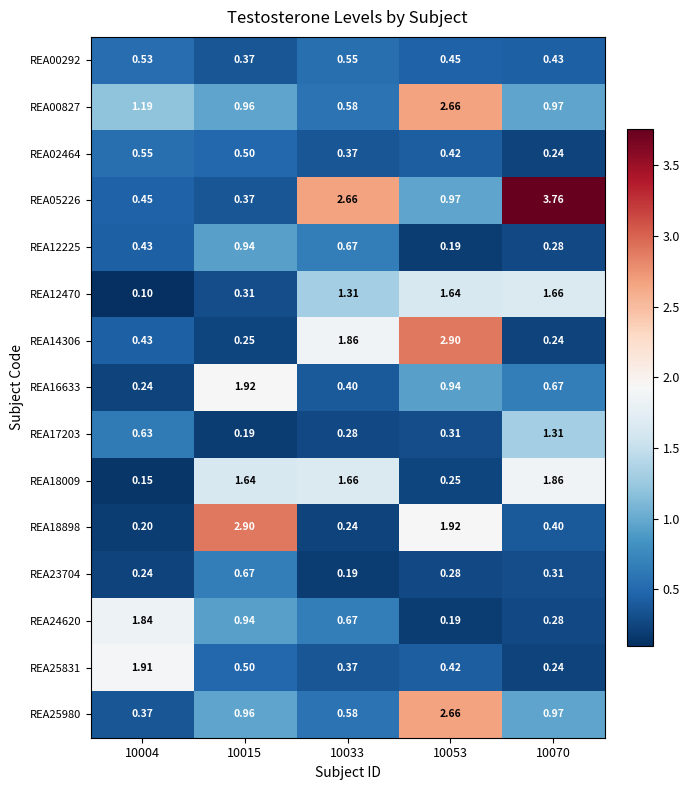

Which has a higher value, 10004 or 10033?

10033